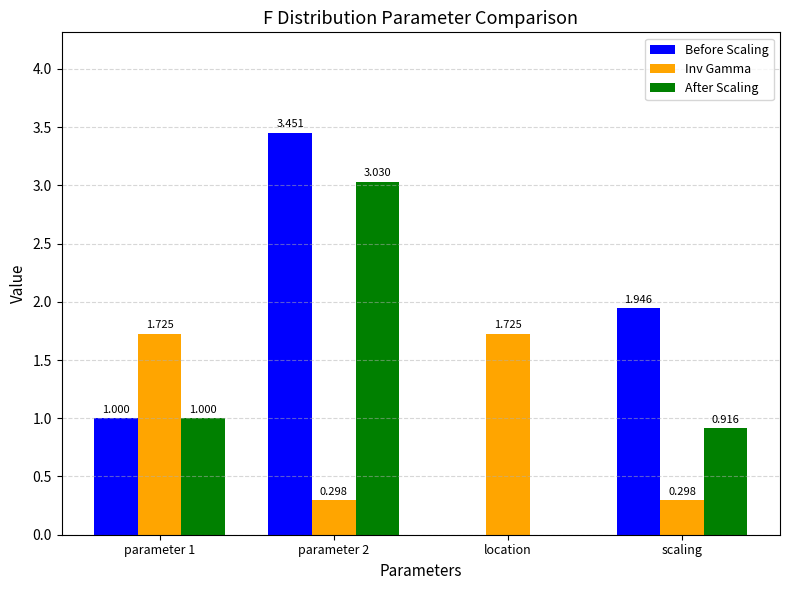

How many Inv Gamma values are between 0 and 1?

2